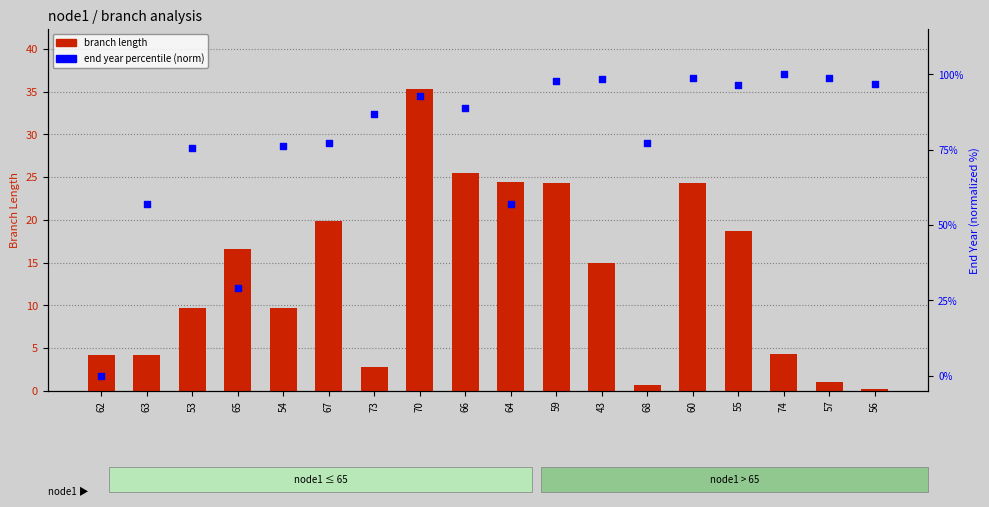

Which series contains the highest Y value?

end year percentile